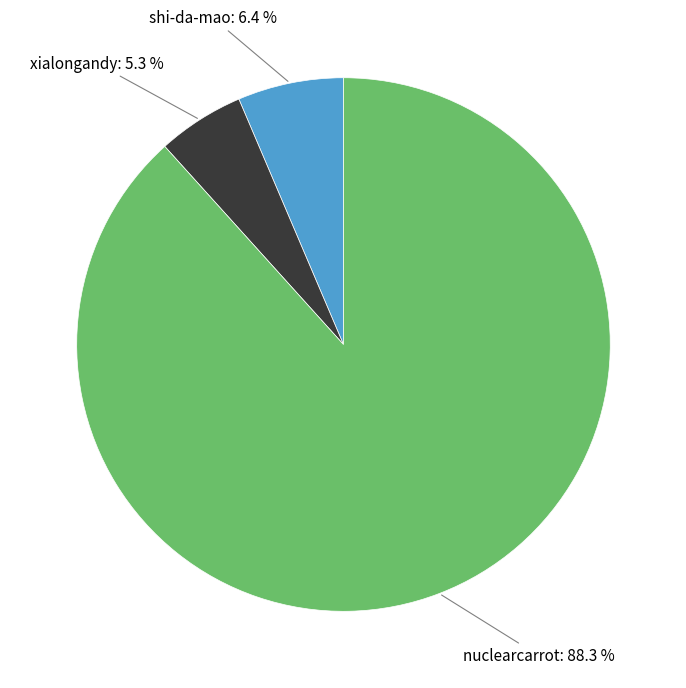

To the nearest percent, what is the average slice percentage?

33%